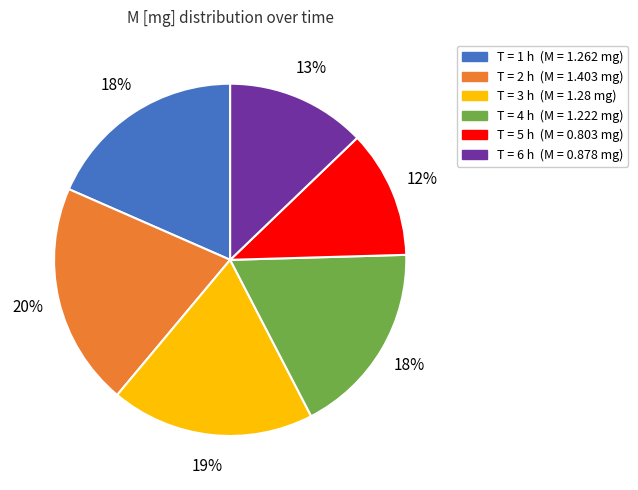

To the nearest percent, what is the average slice percentage?

17%